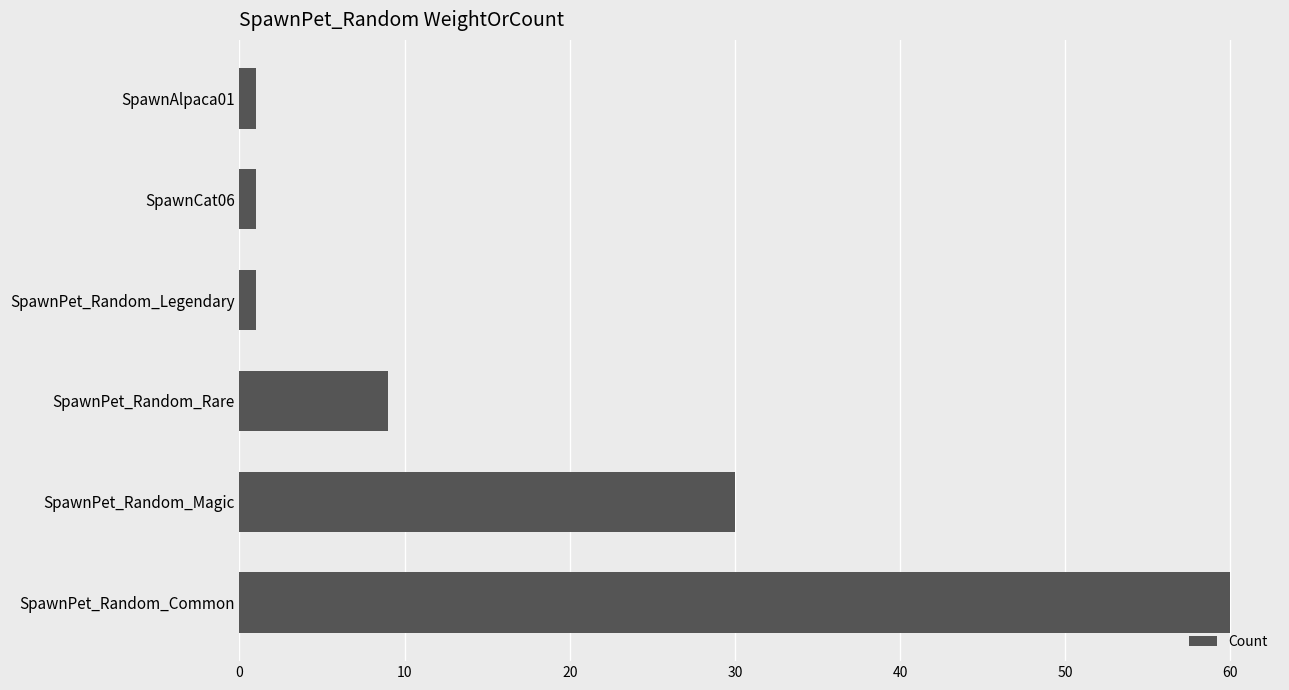

True or false: the data shows 33 at SpawnPet_Random_Common.

False